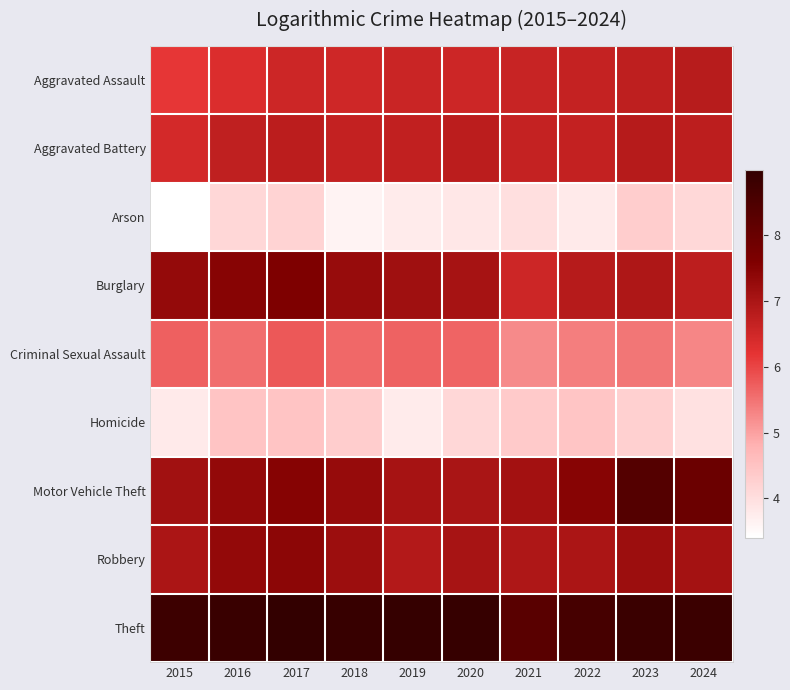

Which series has the largest total across all categories?

Theft